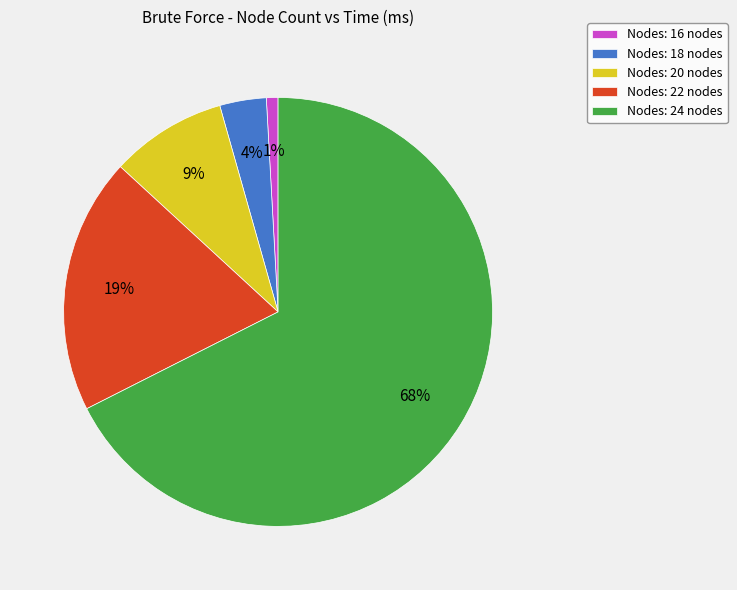

How many segments does this pie chart have?

5